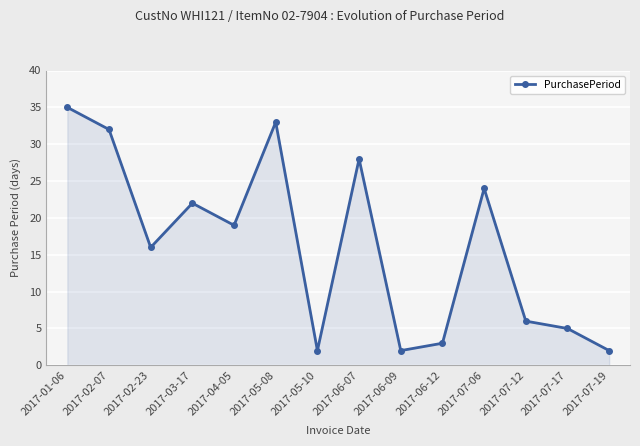

How many points are higher than both their immediate neighbors (excluding endpoints)?

4